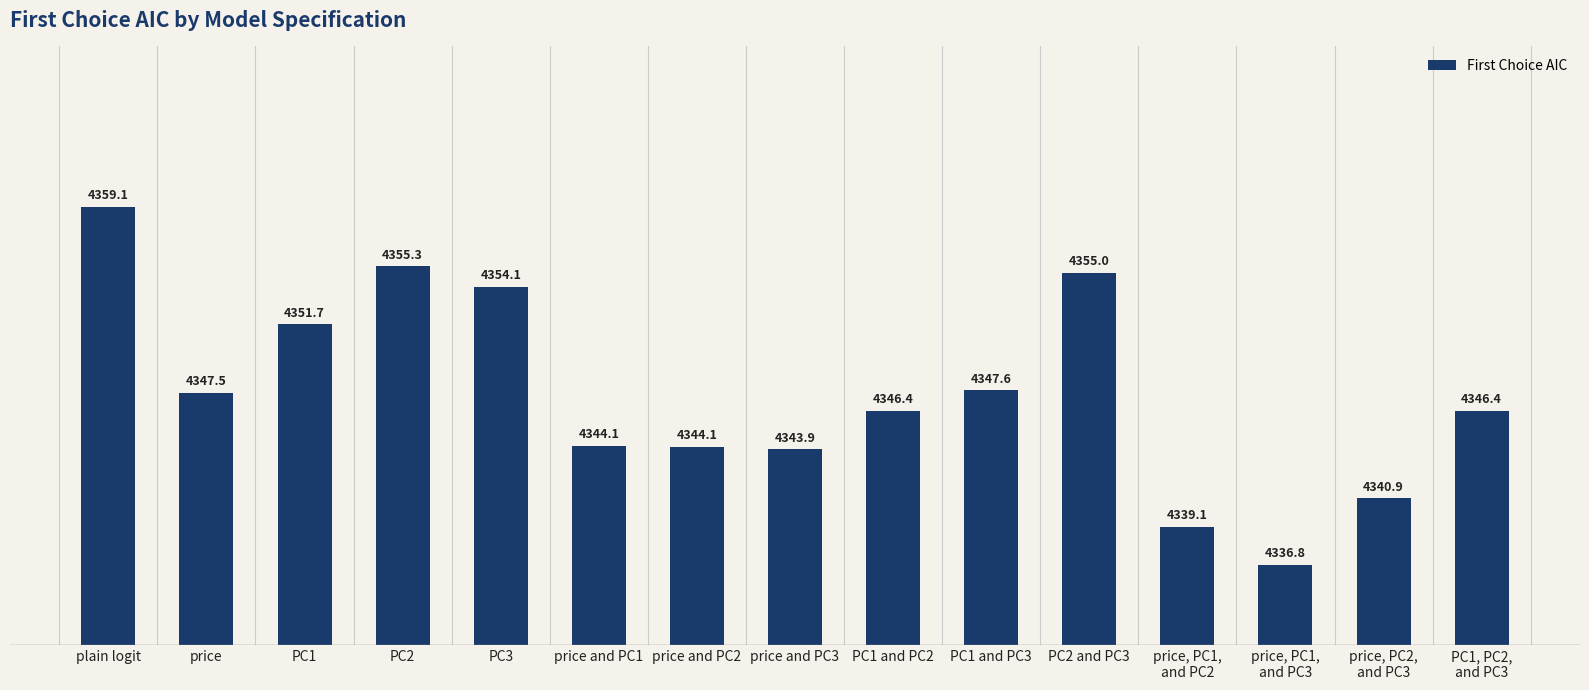

What is the greatest value displayed?

4359.1